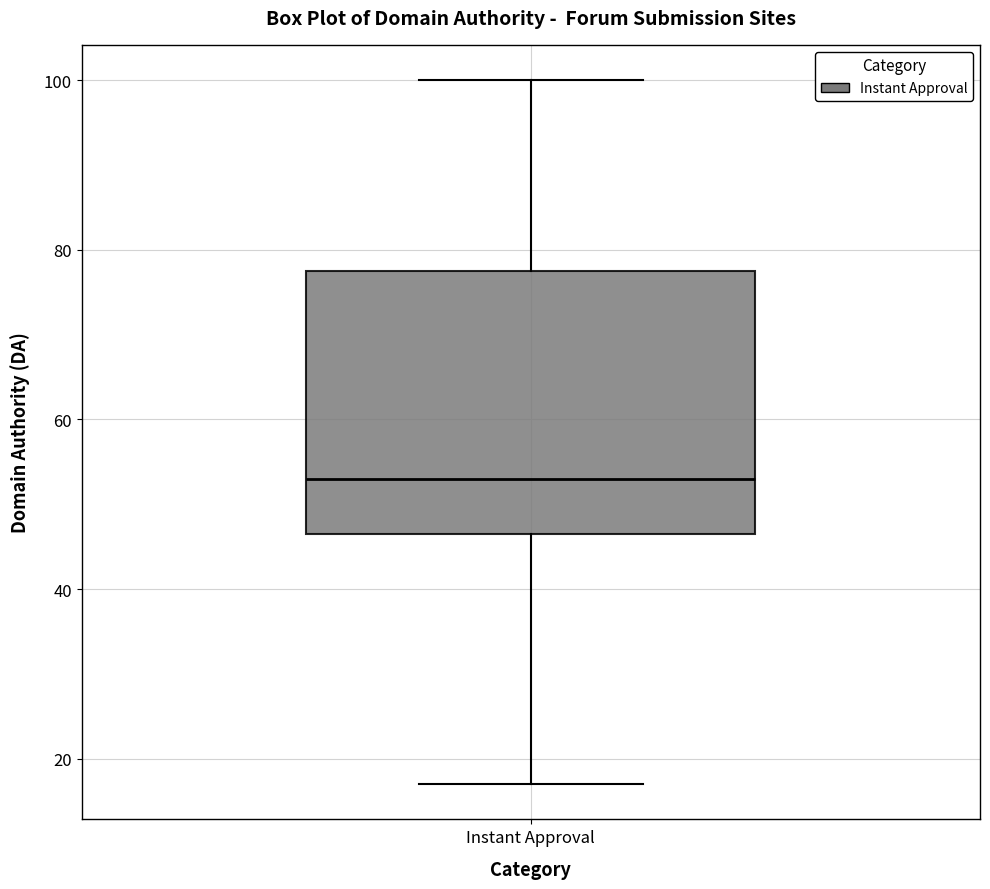

Where does the upper whisker of the box for Instant Approval end on the y-axis? The values are not printed on the chart, so give them approximately, as read against the axis.

100